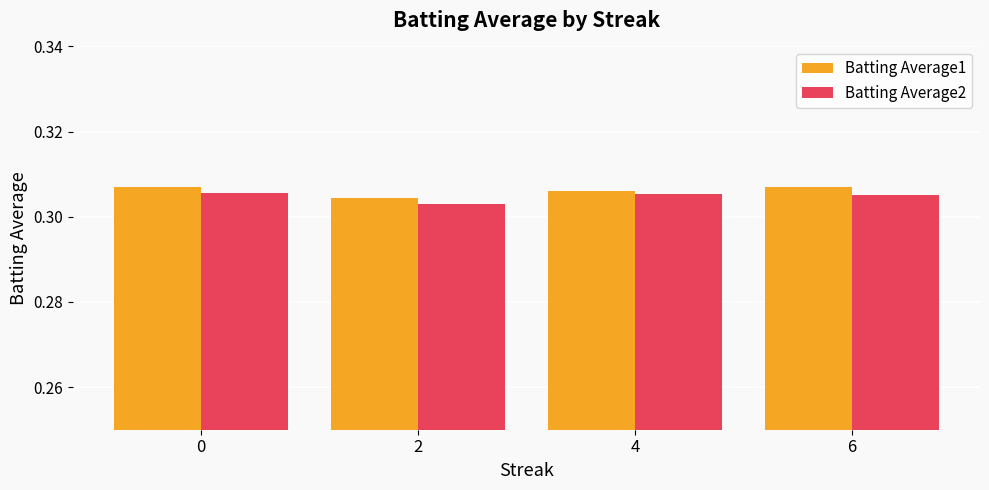

How many series are shown in this chart?

2